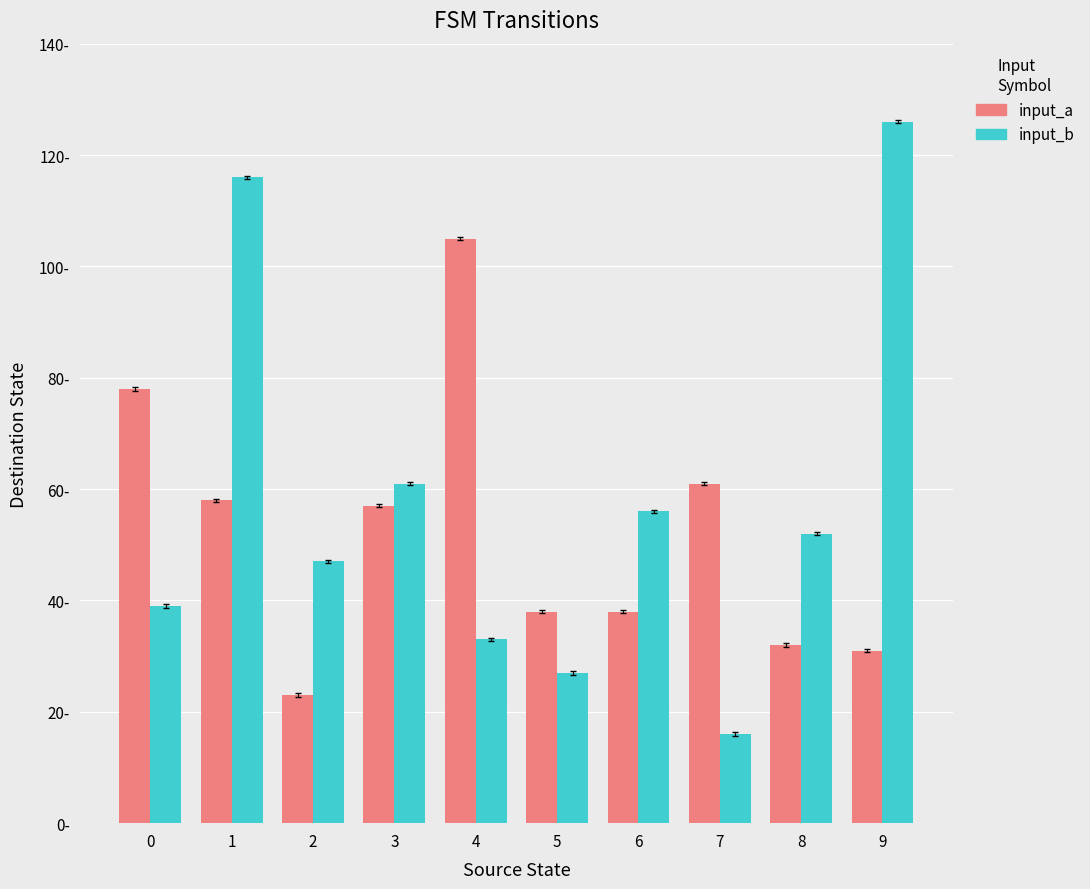

Which series has the largest total across all categories?

input_b